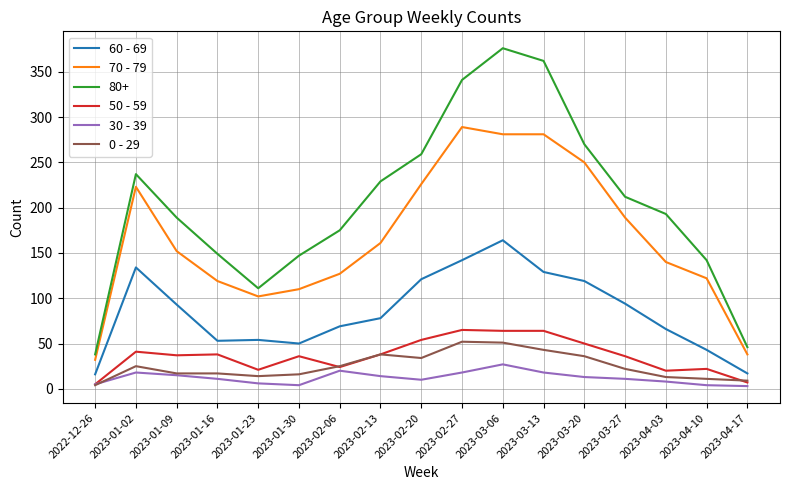

At which label does 70 - 79 reach its peak?

2023-02-27